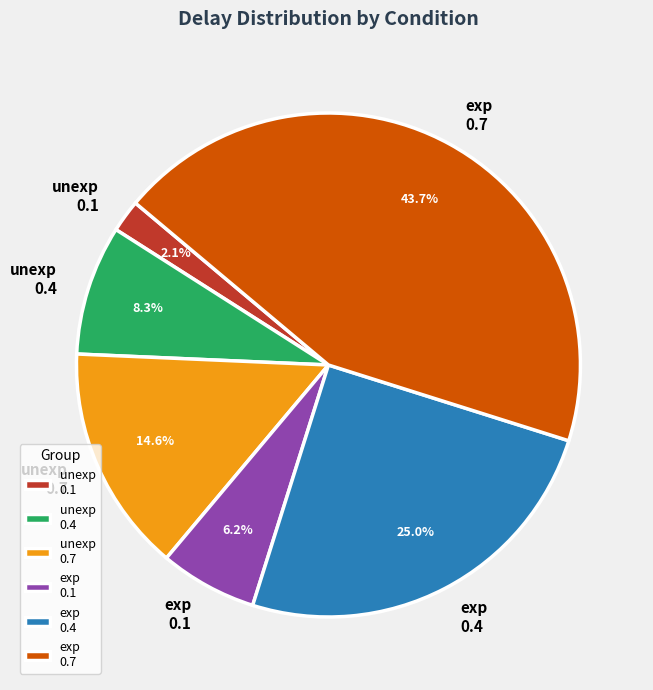

Which slice is the largest?

exp 0.7